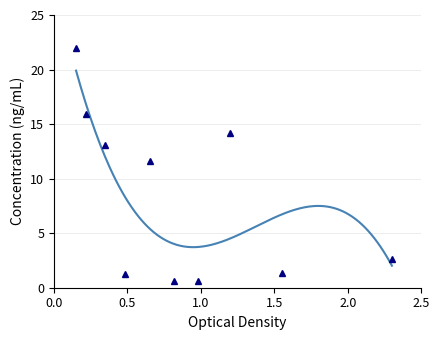

List the labels in order of value, largest first.

1, 2, 8, 3, 5, 10, 9, 4, 6, 7